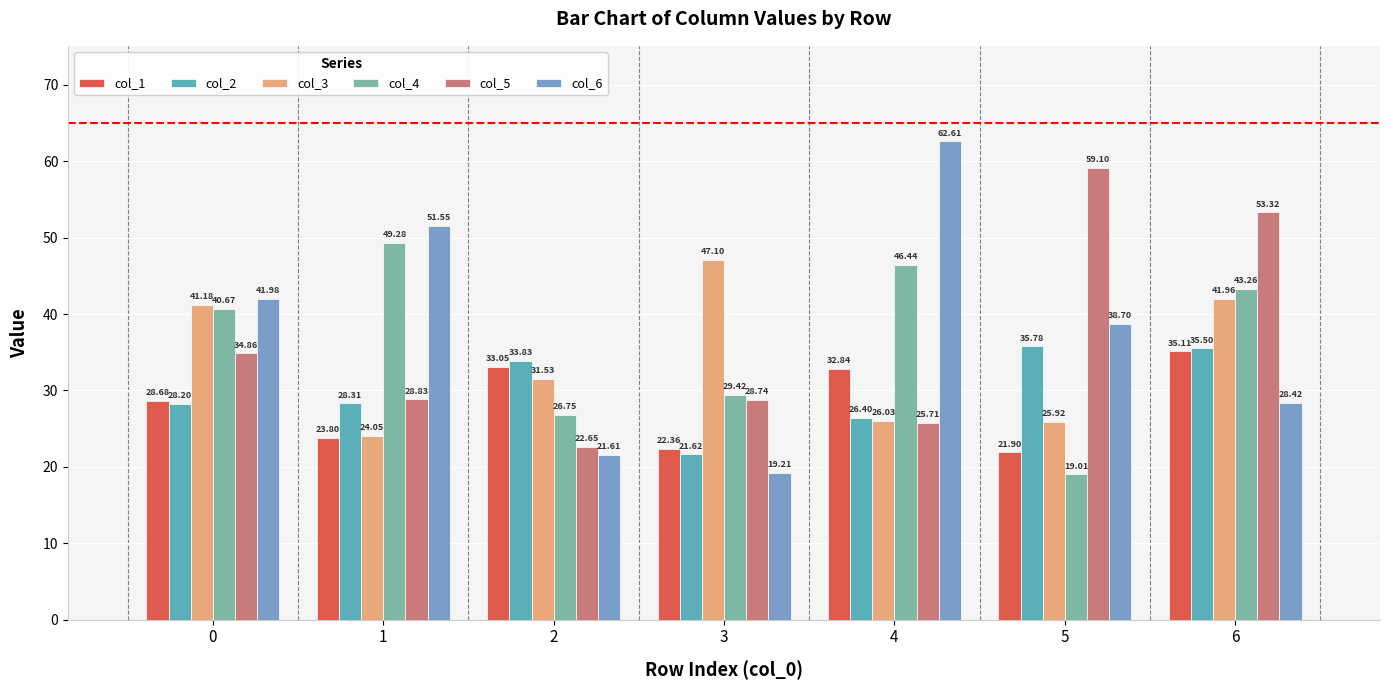

What is the difference between the highest and lowest values at 3?

27.9